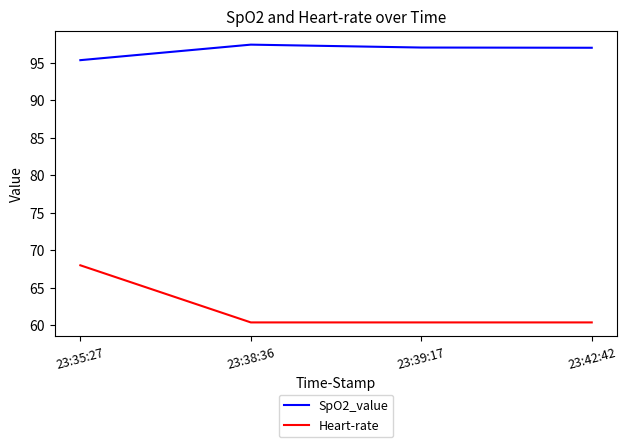

True or false: SpO2_value and Heart-rate intersect in this chart.

False